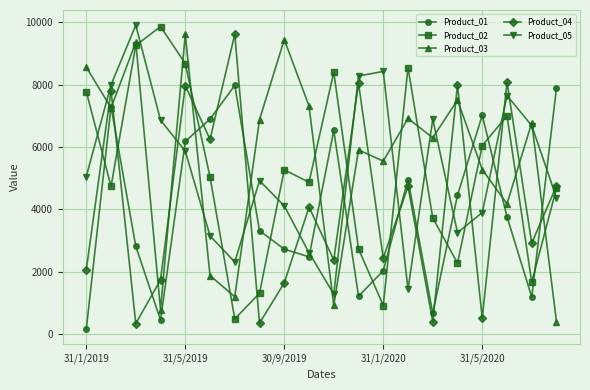

What is the smallest value displayed?

162